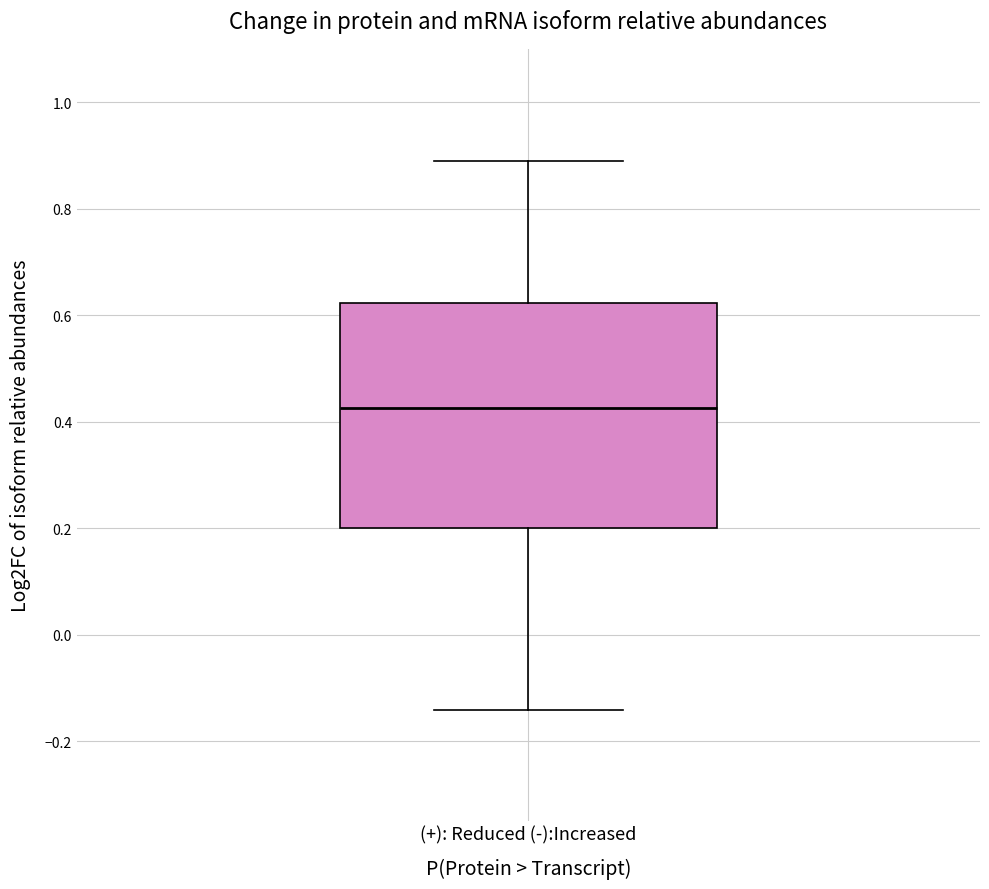

Read this box plot against the y-axis: the position of the median line, the range covered by the box, and the ends of both whiskers. The values are not printed on the chart, so give them approximately, as read against the axis.

median 0.42, box 0.20 to 0.62, whiskers -0.14 to 0.88